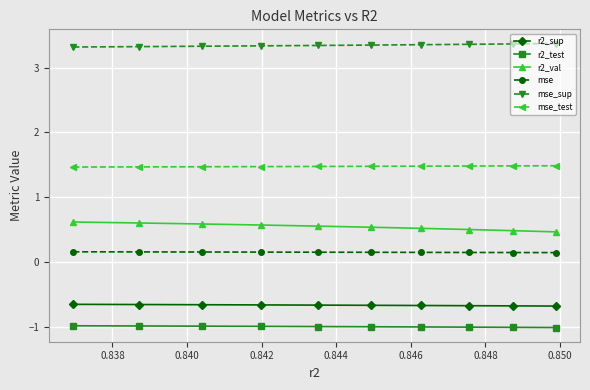

Count the mse_test values in the range 1 to 2.

10